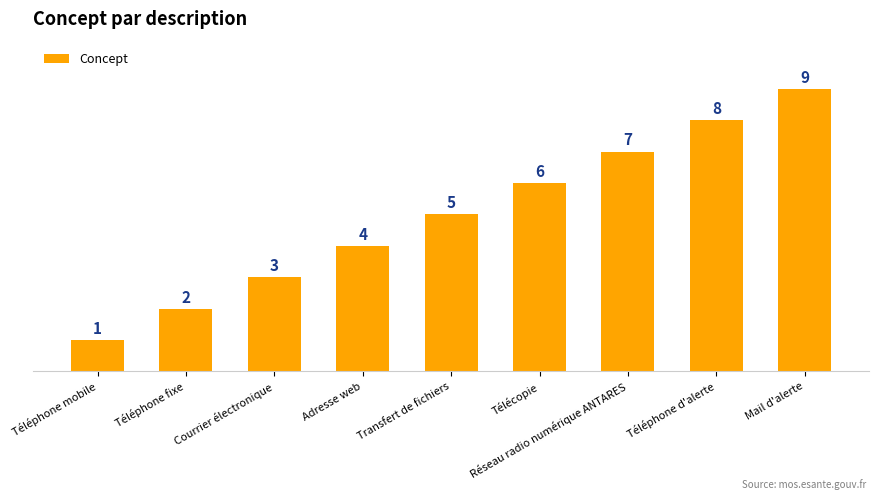

Which category has the lowest value across all series?

Téléphone mobile